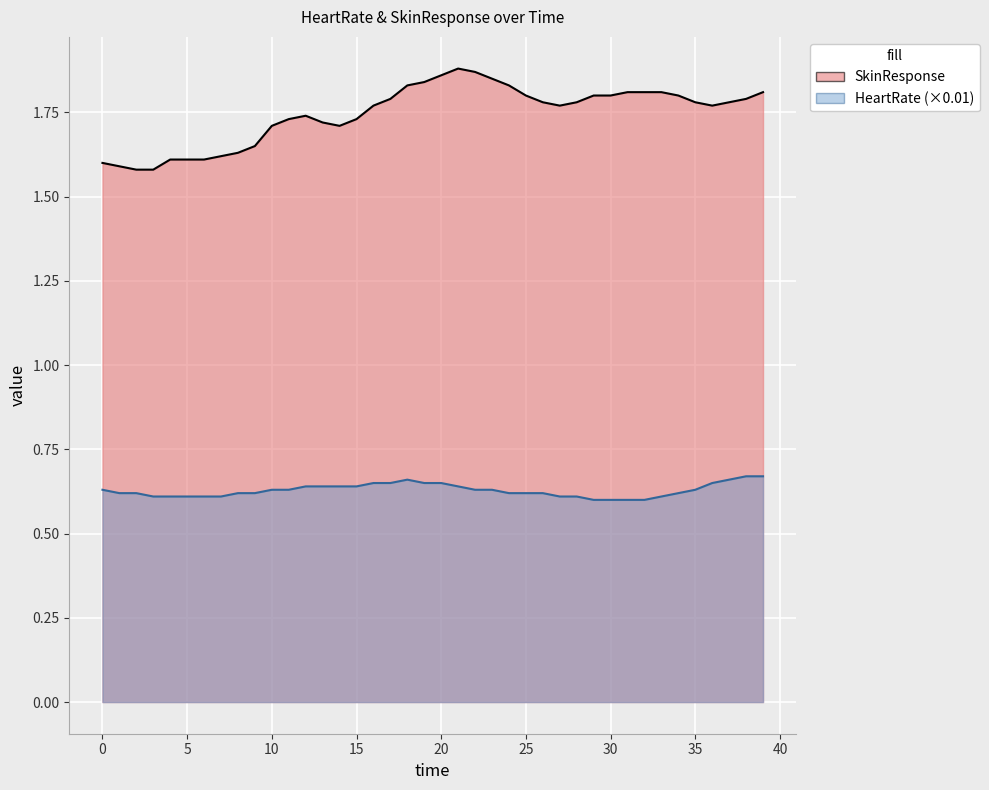

Rank the series by their maximum value, from highest to lowest.

SkinResponse, HeartRate (×0.01)